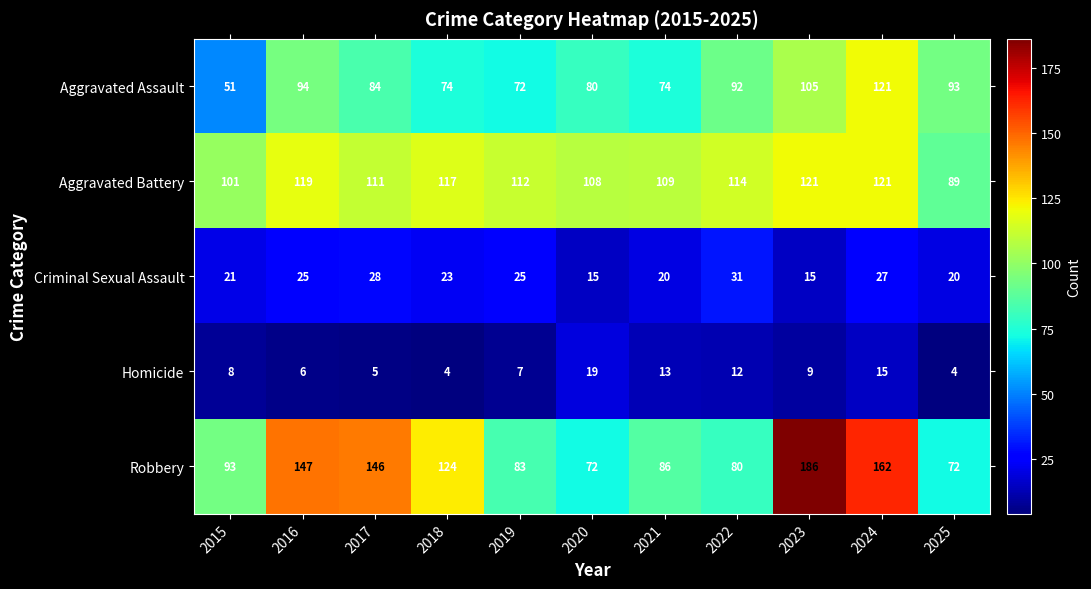

Is it true that Aggravated Battery equals 63 at 2016?

False